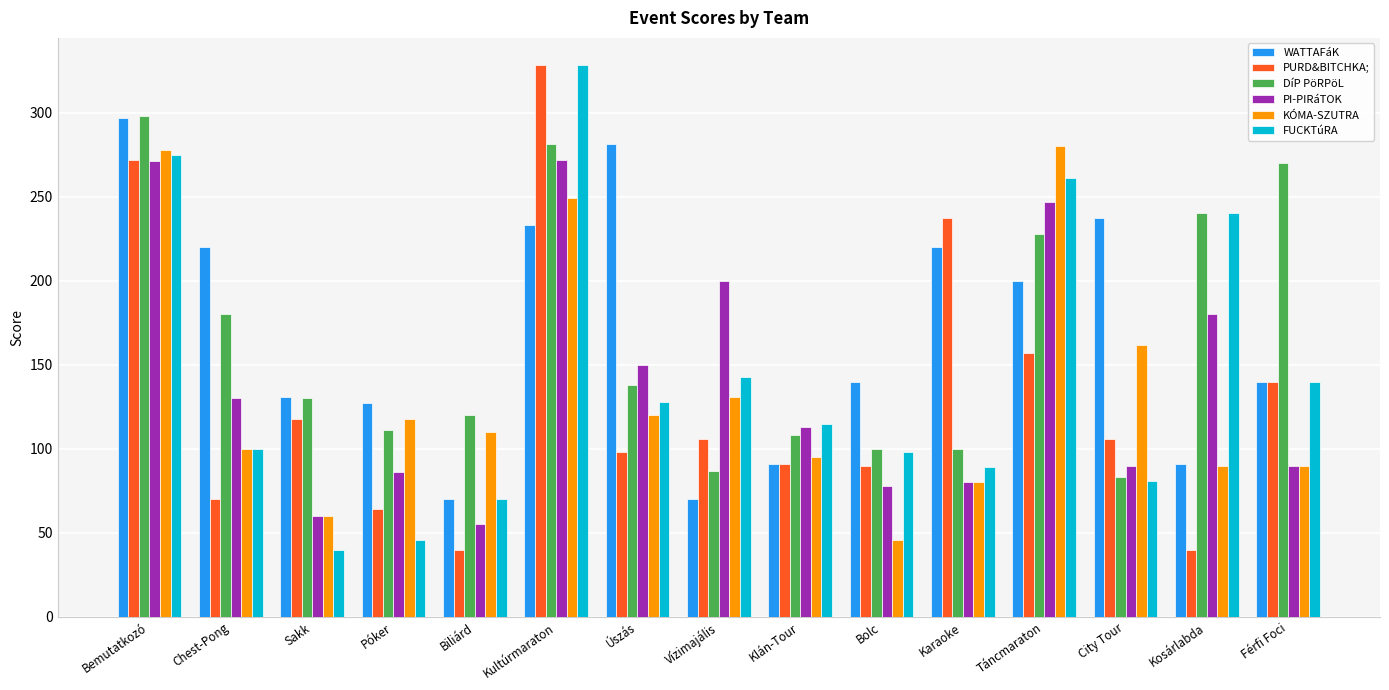

Read the PI-PIRáTOK value at City Tour.

90